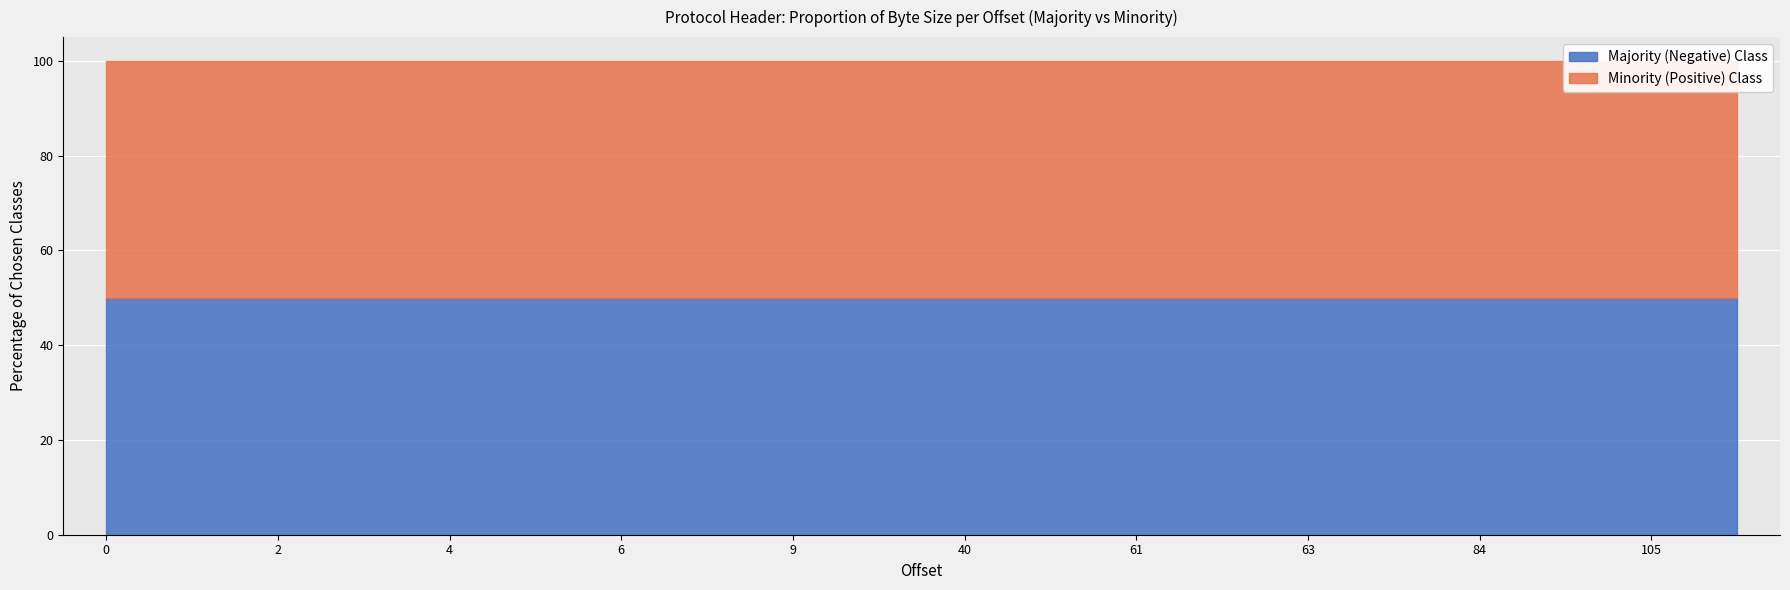

True or false: Majority (Negative) Class and Minority (Positive) Class intersect in this chart.

False